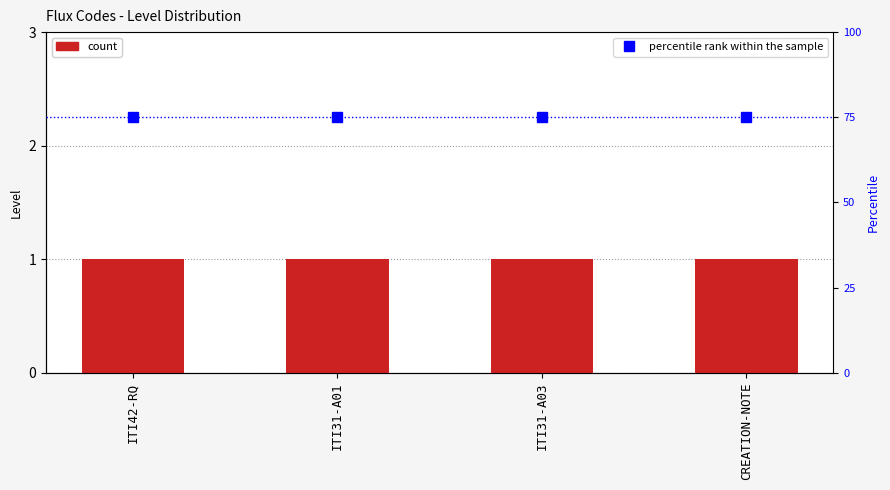

Reading left to right, transcribe all the data shown in this chart.

Level: 1	1	1	1
percentile rank: 75	75	75	75